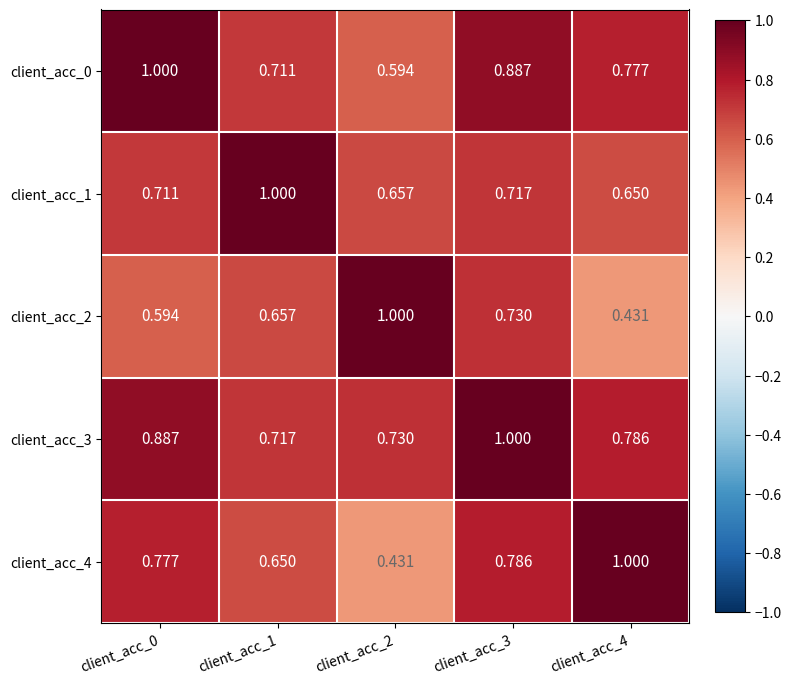

Is the value of client_acc_2 at client_acc_3 greater than the value of client_acc_4 at client_acc_4?

No